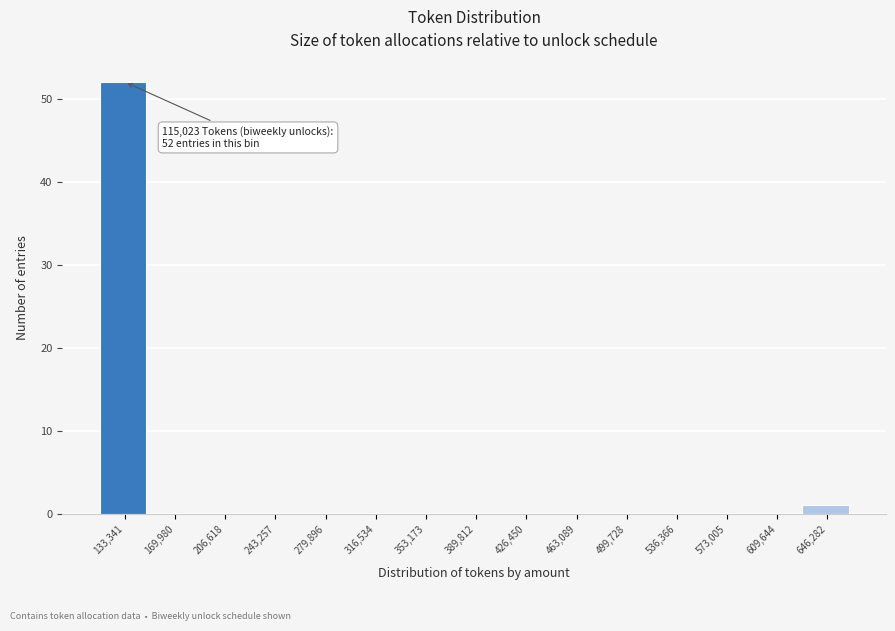

Over which range of the x-axis is the bar tallest?

115000 to 150000